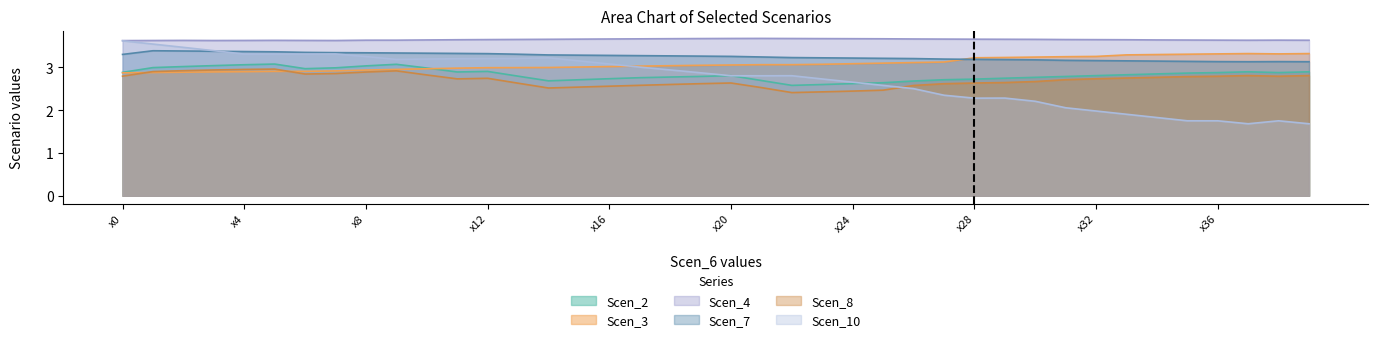

What is the smallest value displayed?

1.7